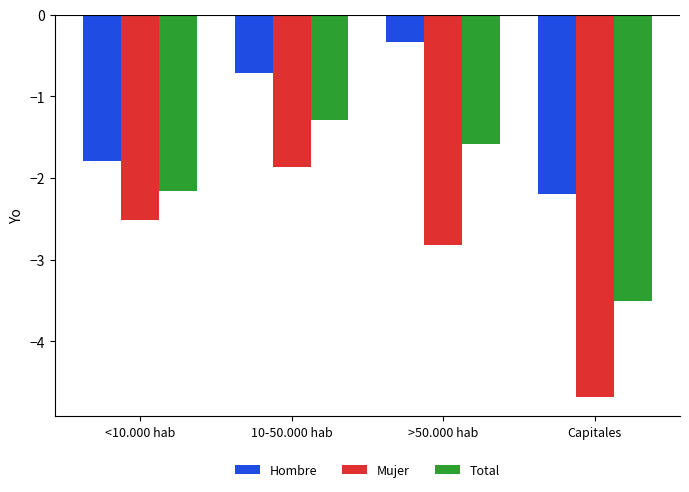

What is the label of the 1st bar from the left?

<10.000 hab